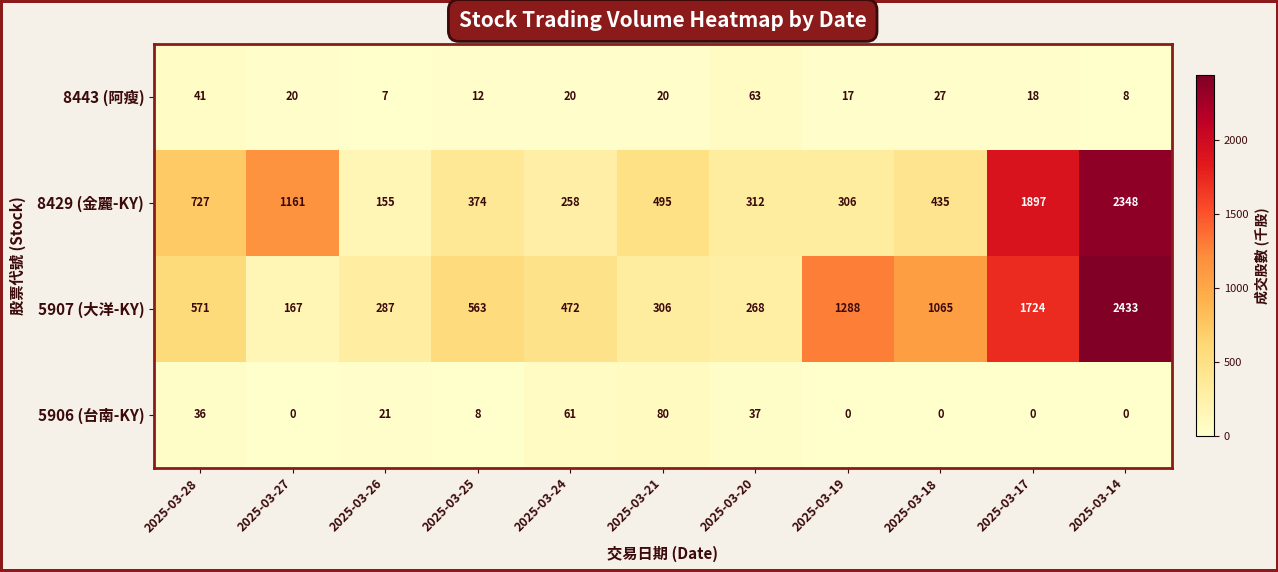

The value of 8443 (阿瘦) at 2025-03-19 is 17. True or false?

True